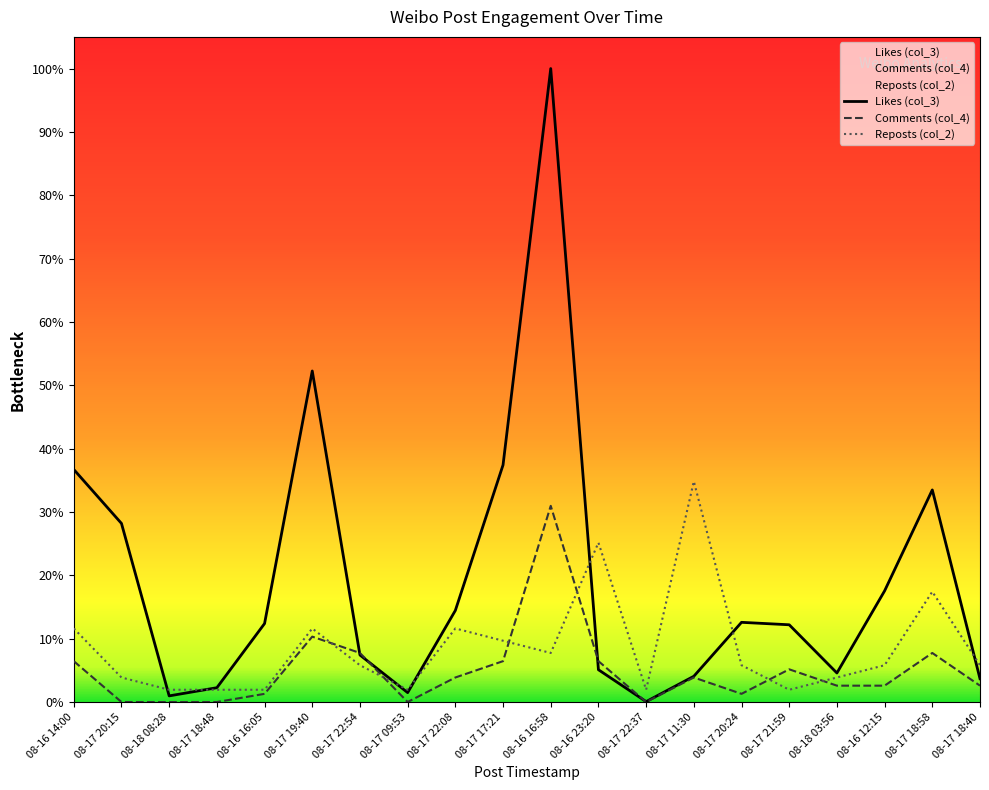

List the labels in order of Comments (col_4) value, smallest first.

08-17 20:15, 08-18 08:28, 08-17 18:48, 08-17 09:53, 08-17 22:37, 08-16 16:05, 08-17 20:24, 08-18 03:56, 08-16 12:15, 08-17 18:40, 08-17 22:08, 08-17 11:30, 08-17 21:59, 08-16 14:00, 08-17 17:21, 08-16 23:20, 08-17 22:54, 08-17 18:58, 08-17 19:40, 08-16 16:58